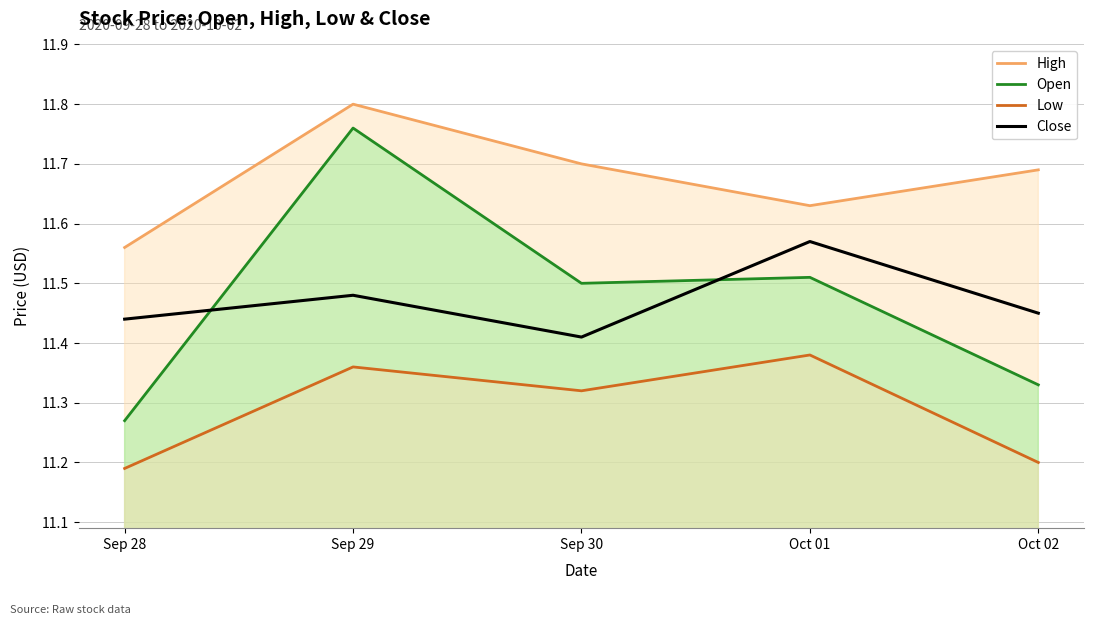

Where is Low nearest to the value 11?

Sep 28